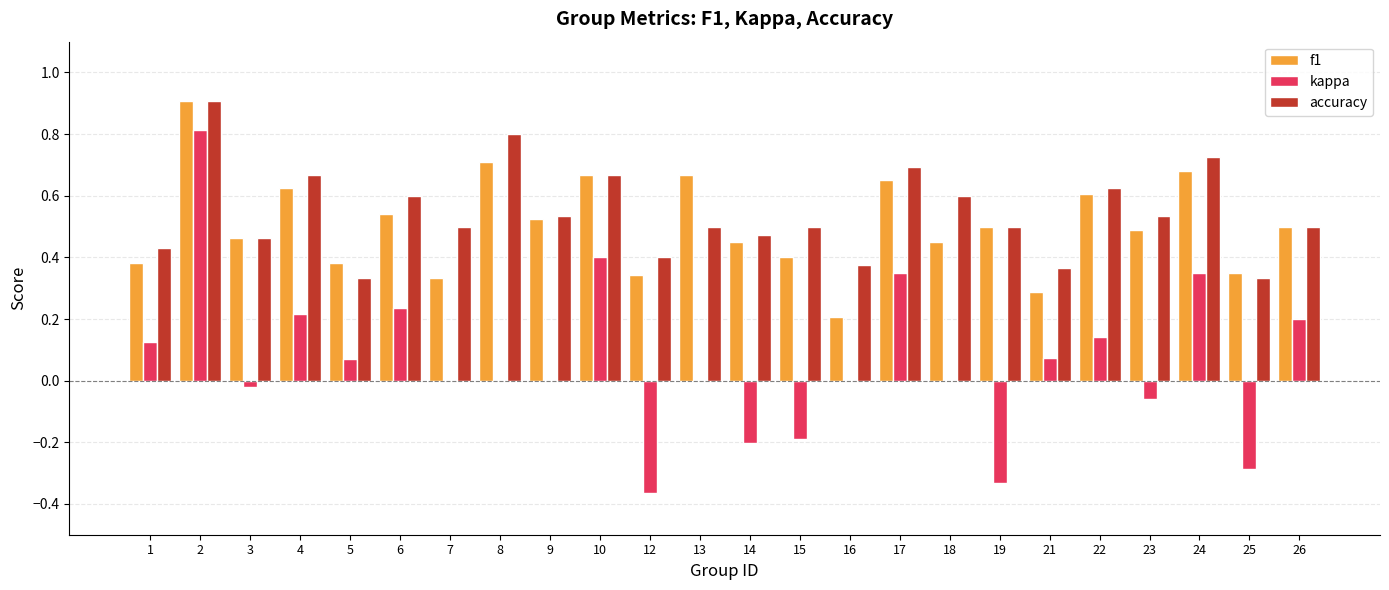

What is the maximum value for kappa?

0.8